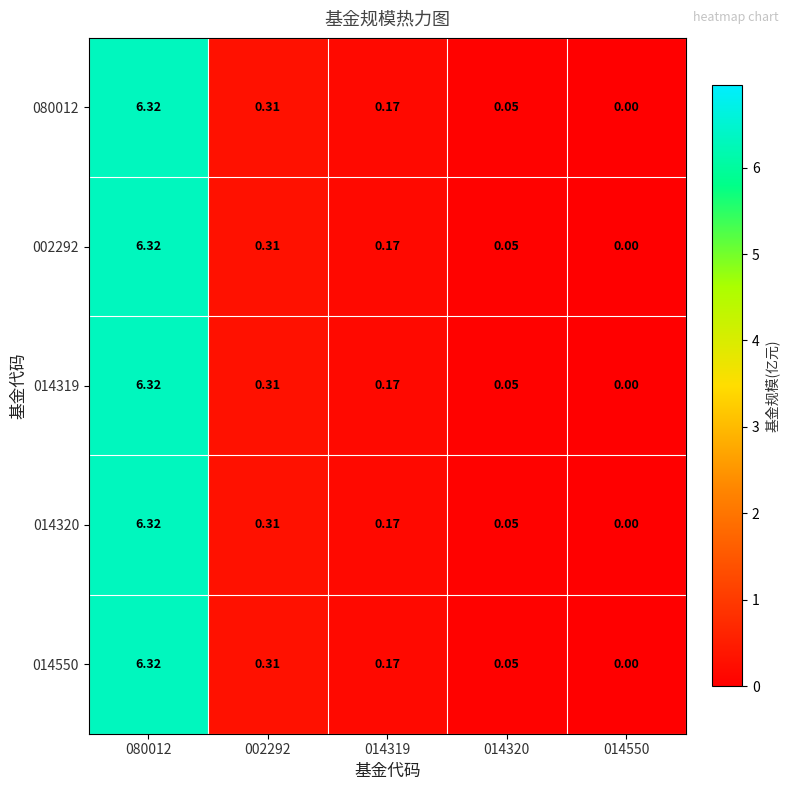

Is the value of 014550 at 080012 greater than the value of 080012 at 014550?

Yes